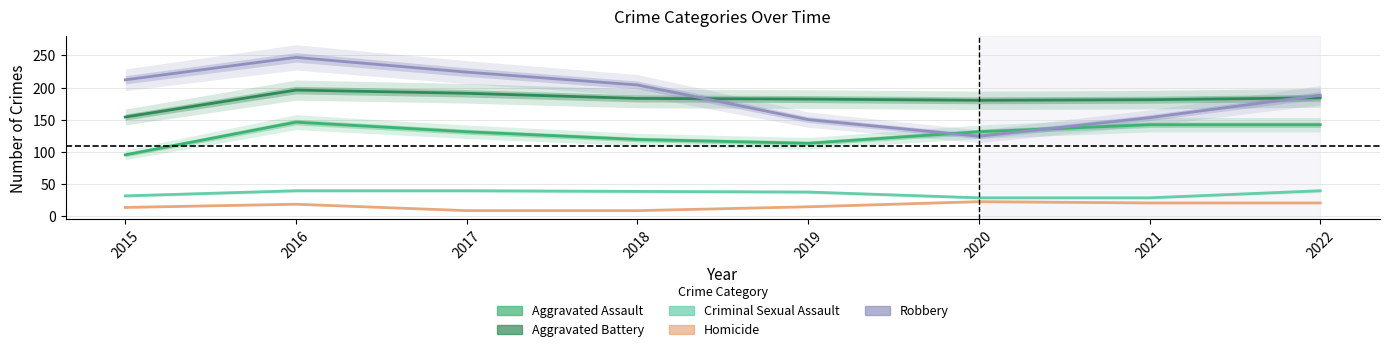

The Aggravated Assault series shows 146 at 2016. True or false?

True